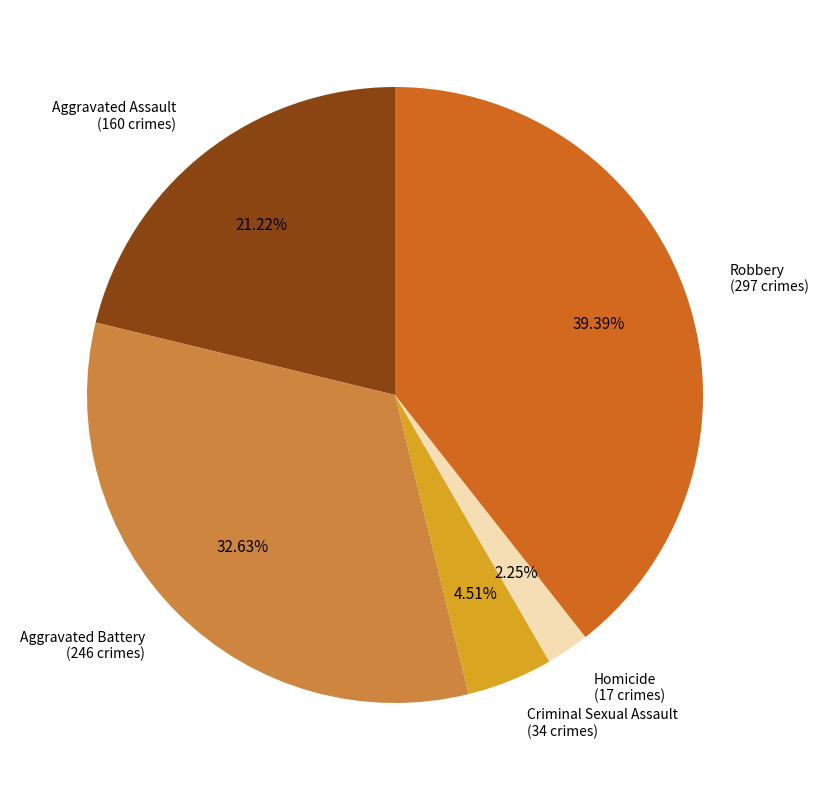

Does Homicide account for over 50% of the chart?

No